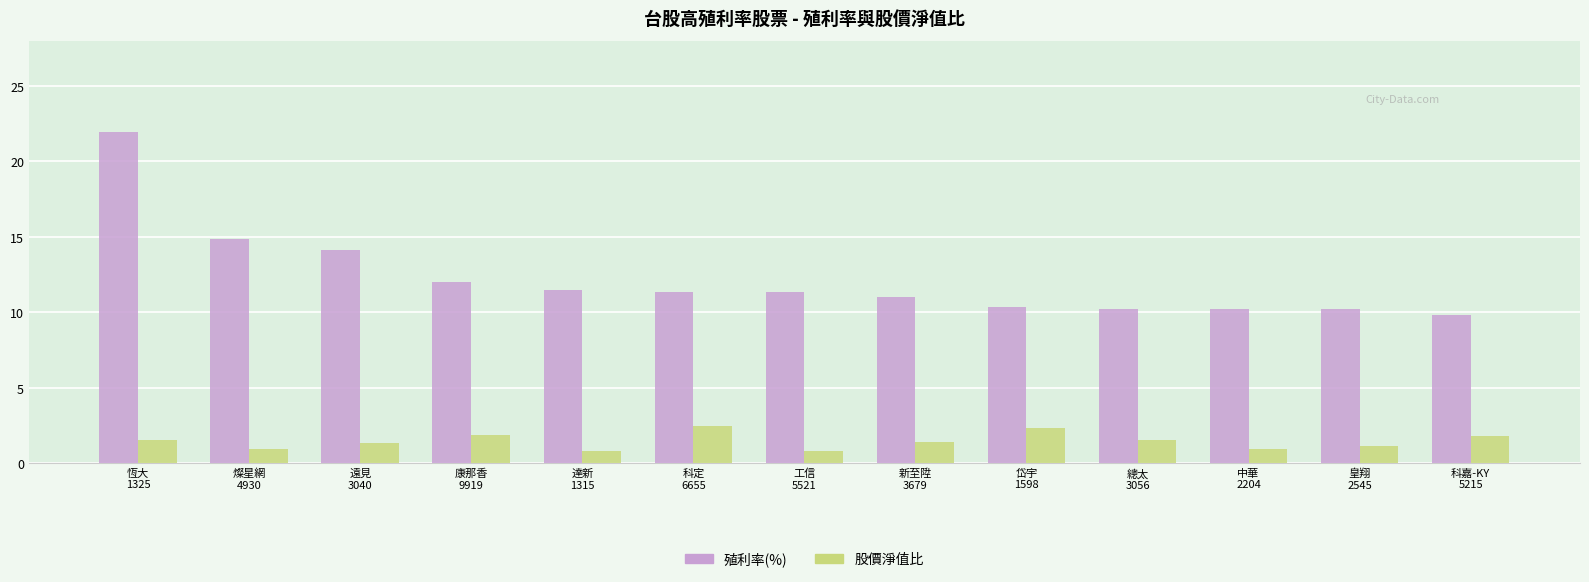

What is the difference between the highest and lowest values at 燦星網
4930?

13.9